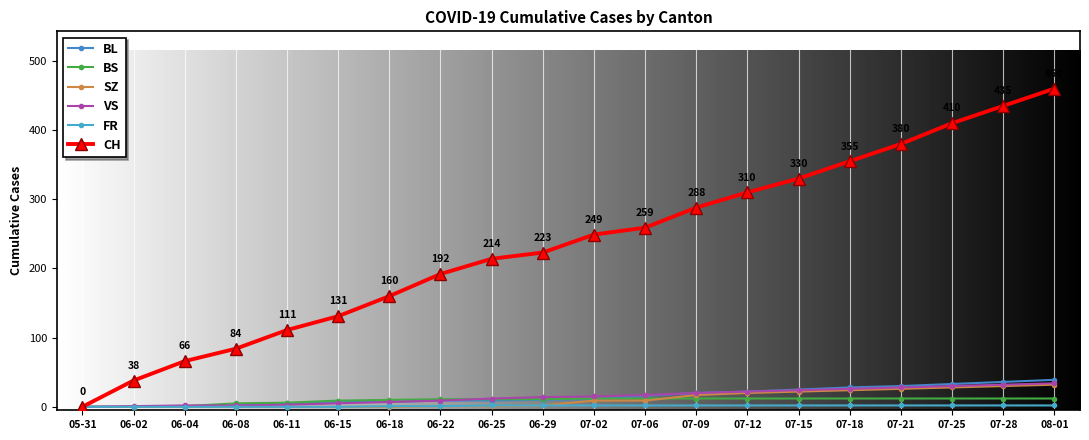

Reading left to right, transcribe all the data shown in this chart.

CH: 0	38	66	84	111	131	160	192	214	223	249	259	288	310	330	355	380	410	435	460
BL: 0	0	0	2	5	7	7	9	9	10	11	16	20	22	25	28	30	33	36	39
BS: 0	0	1	5	6	9	10	11	11	11	12	12	12	12	12	12	12	12	12	12
SZ: 0	0	0	0	0	0	0	1	1	2	9	9	17	20	22	24	26	28	30	32
VS: 0	1	2	2	3	5	7	9	12	14	15	17	20	22	24	26	28	30	32	34
FR: 0	0	0	0	0	0	1	1	2	2	2	2	2	2	2	2	2	2	2	2